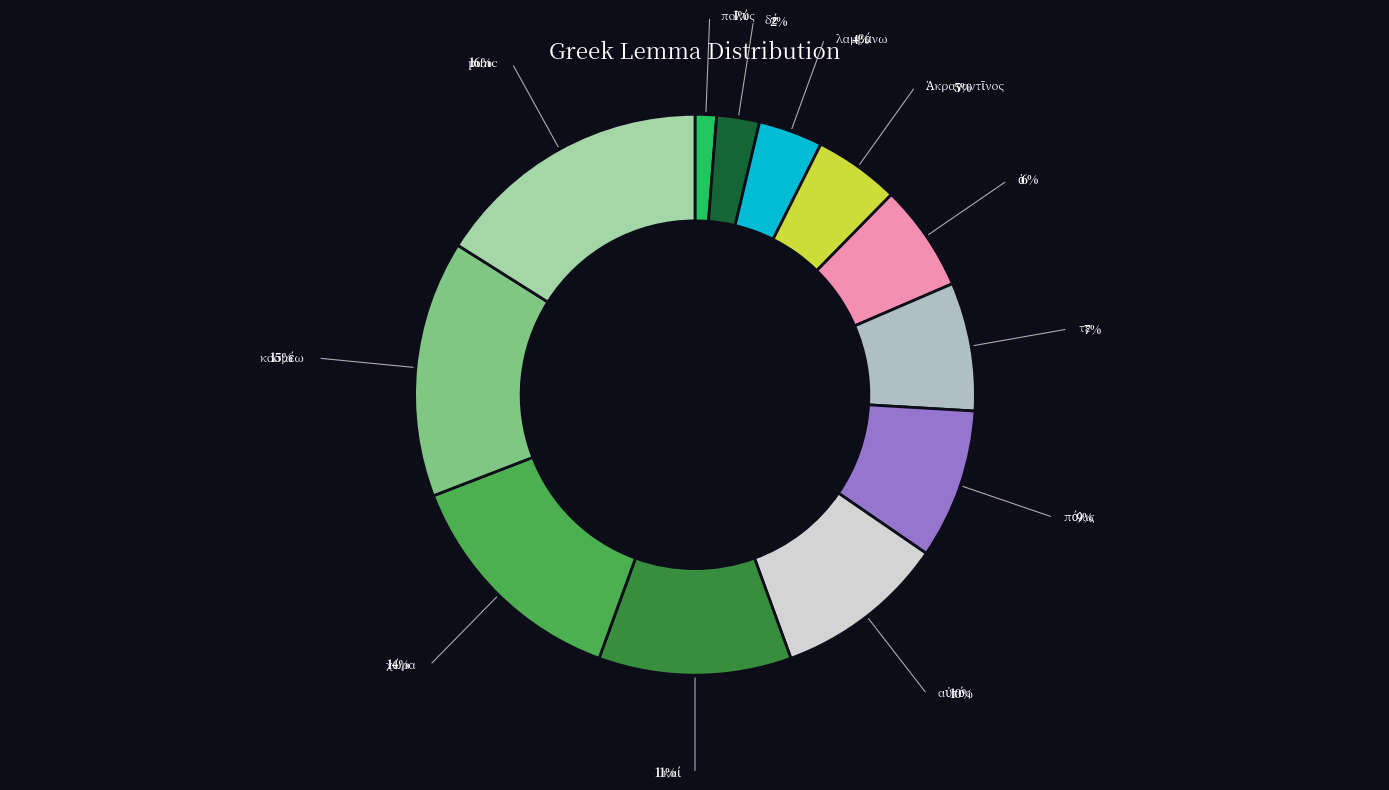

Does punc represent more than half of the total?

No